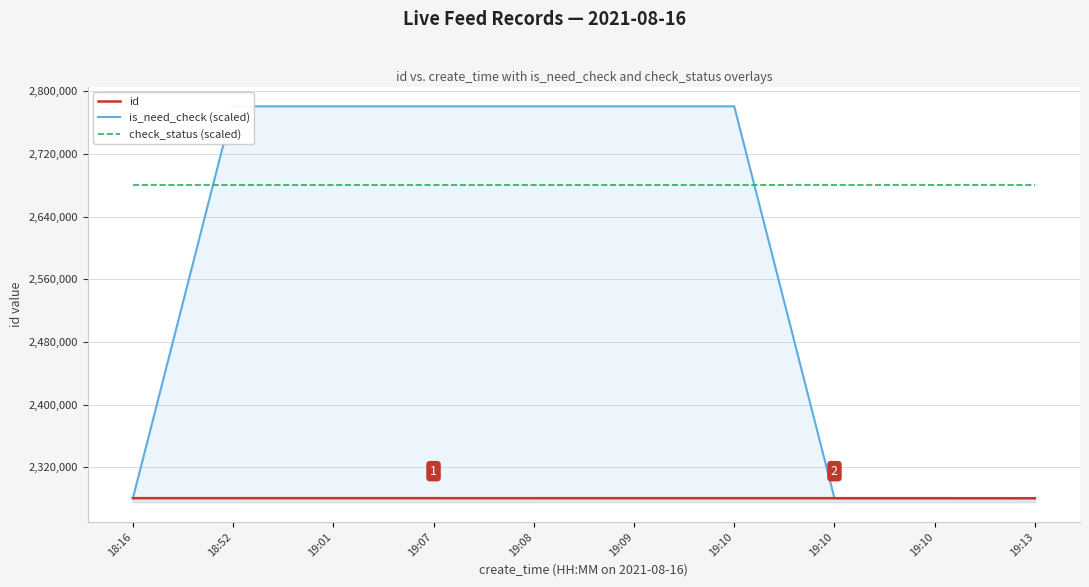

What is the total value across all series at 19:10?

7742033